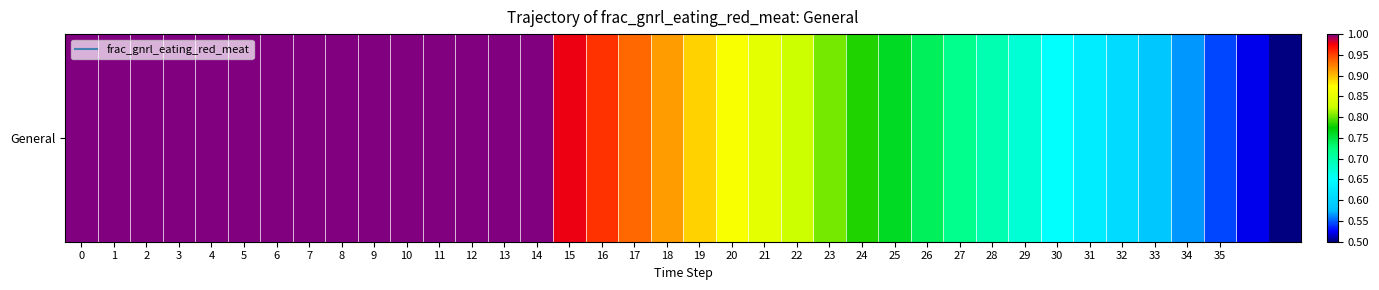

The chart shows a value of 0.3 at 4. True or false?

False